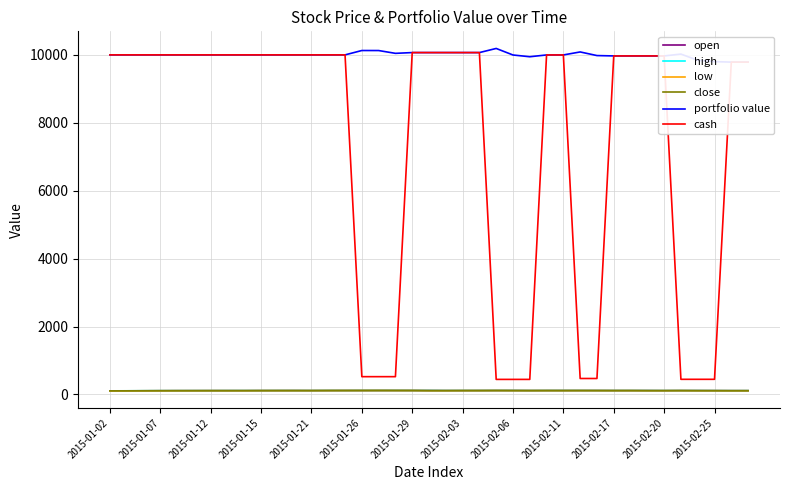

True or false: low and cash cross at least once.

False